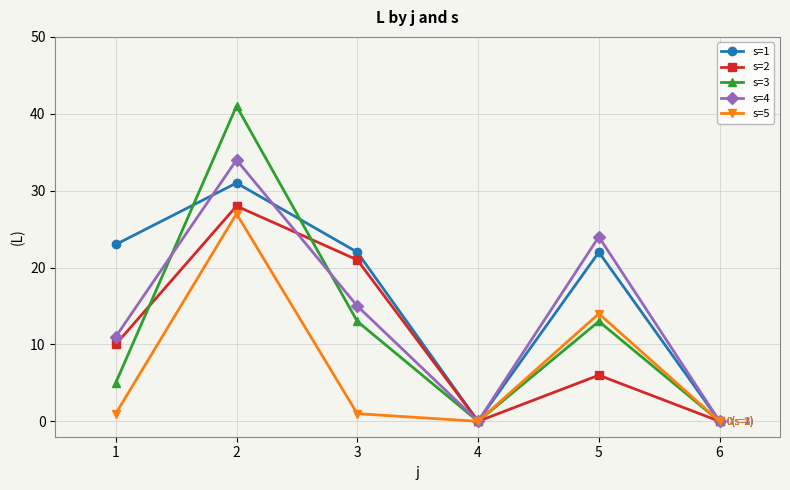

At how many categories does at least one series exceed 38?

1